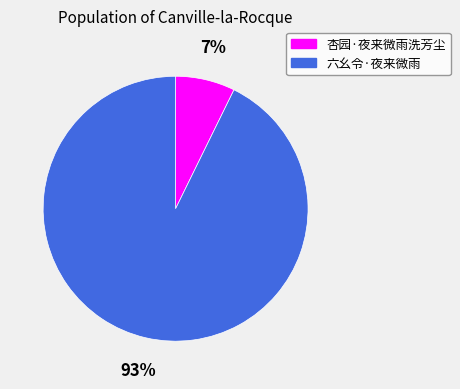

Which has a higher value, 六幺令·夜来微雨 or 杏园·夜来微雨洗芳尘?

六幺令·夜来微雨